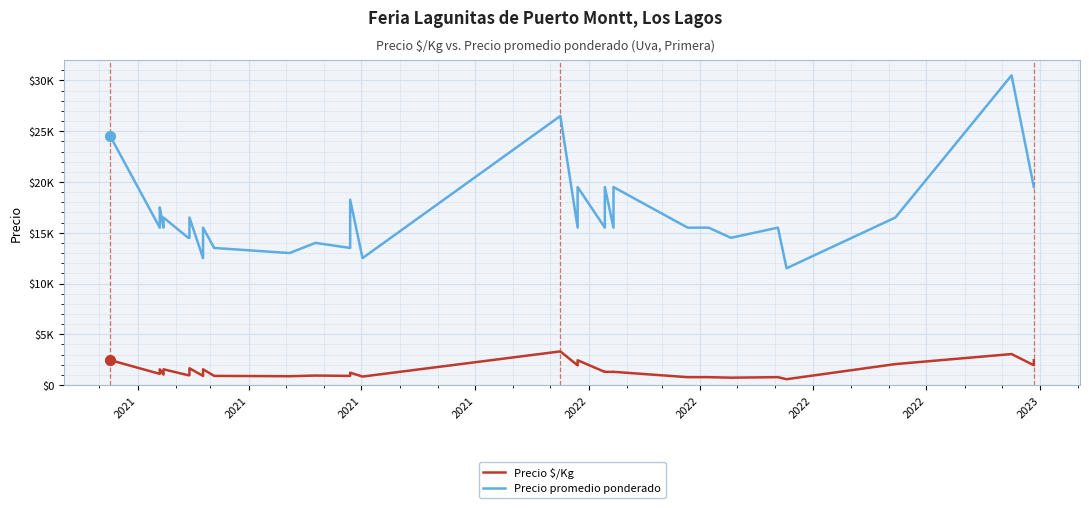

What are all the series names shown in the legend?

Precio $/Kg, Precio promedio ponderado